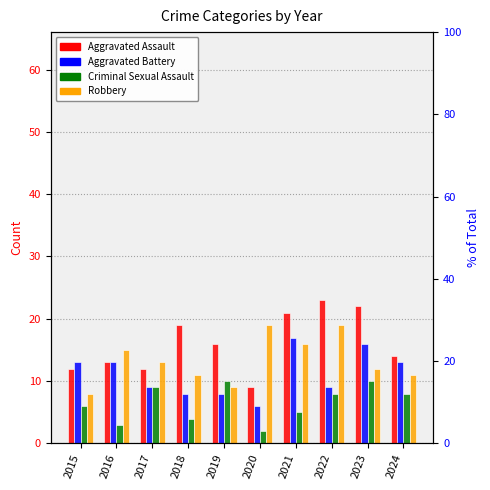

What is the value of the Aggravated Battery bar at the 8th from the left?

9